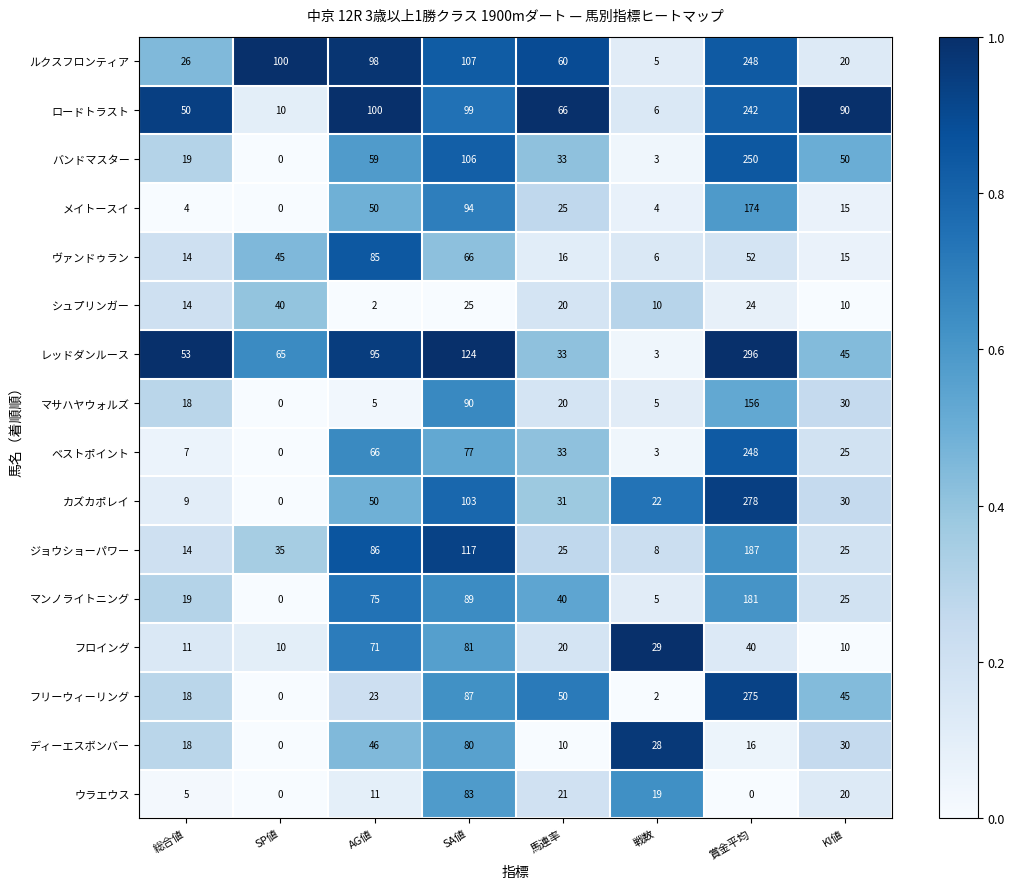

Where does the マサハヤウォルズ series first go above 20?

SA値